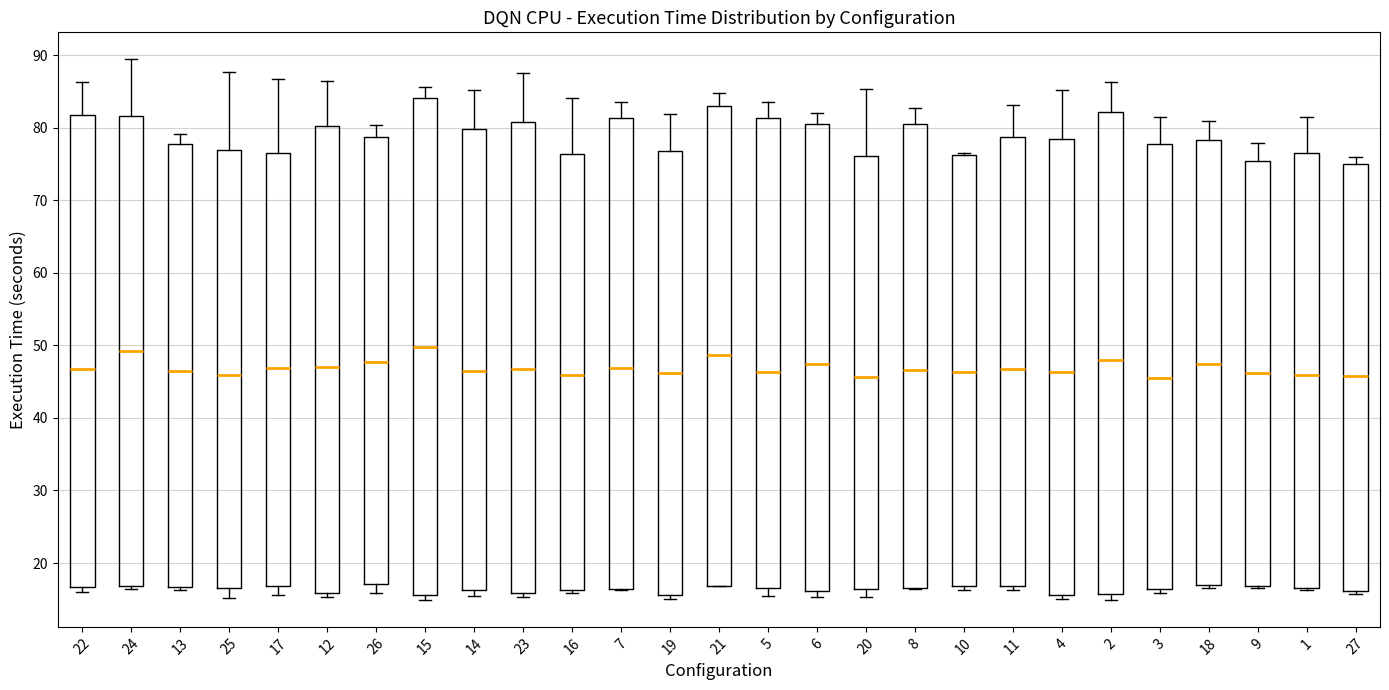

Reading left to right, transcribe this box plot: for each box, give where its median line is, the range the box spans, and where its two whiskers end, as read against the y-axis. The values are not printed on the chart, so give them approximately, as read against the axis.

22: median 47, box 17 to 82, whiskers 16 to 86
24: median 49, box 17 to 82, whiskers 16 to 89
13: median 47, box 17 to 78, whiskers 16 to 79
25: median 46, box 17 to 77, whiskers 15 to 88
17: median 47, box 17 to 76, whiskers 16 to 87
12: median 47, box 16 to 80, whiskers 15 to 87
26: median 48, box 17 to 79, whiskers 16 to 80
15: median 50, box 16 to 84, whiskers 15 to 86
14: median 47, box 16 to 80, whiskers 15 to 85
23: median 47, box 16 to 81, whiskers 15 to 88
16: median 46, box 16 to 76, whiskers 16 (just below the box's lower edge) to 84
7: median 47, box 16 to 81, whiskers 16 to 84
19: median 46, box 16 to 77, whiskers 15 to 82
21: median 49, box 17 to 83, whiskers 17 to 85
5: median 46, box 17 to 81, whiskers 15 to 84
6: median 47, box 16 to 80, whiskers 15 to 82
20: median 46, box 16 to 76, whiskers 15 to 85
8: median 47, box 17 to 81, whiskers 16 to 83
10: median 46, box 17 to 76, whiskers 16 to 76
11: median 47, box 17 to 79, whiskers 16 to 83
4: median 46, box 16 to 79, whiskers 15 to 85
2: median 48, box 16 to 82, whiskers 15 to 86
3: median 46, box 16 to 78, whiskers 16 (just below the box's lower edge) to 82
18: median 47, box 17 to 78, whiskers 17 (just below the box's lower edge) to 81
9: median 46, box 17 to 75, whiskers 17 (just below the box's lower edge) to 78
1: median 46, box 17 to 76, whiskers 16 to 81
27: median 46, box 16 to 75, whiskers 16 (just below the box's lower edge) to 76